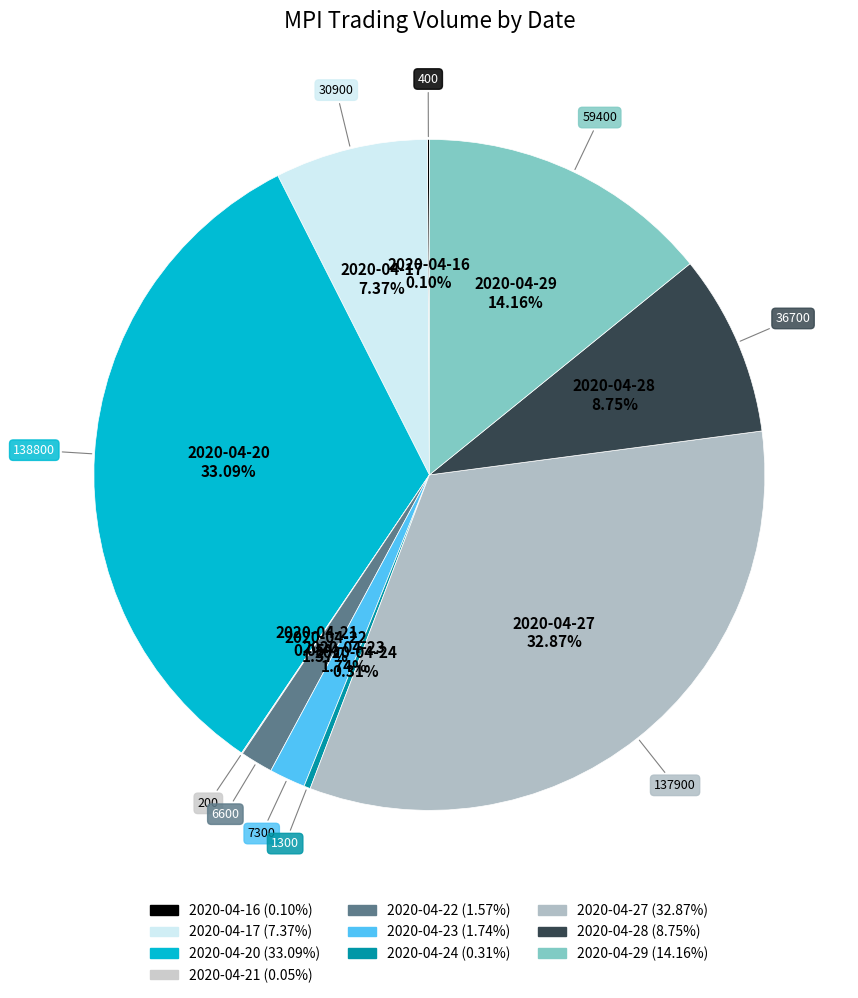

Is there any slice that represents more than half of the pie?

No